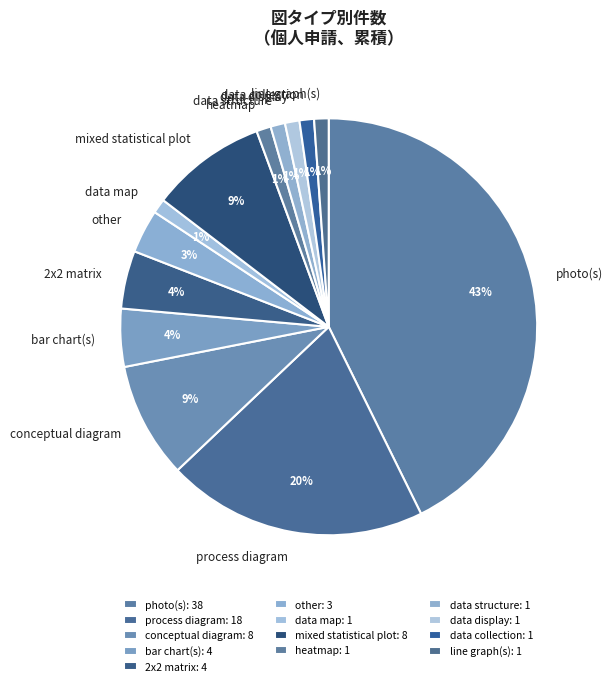

To the nearest percent, what is the difference between the conceptual diagram and data map slice percentages?

8%